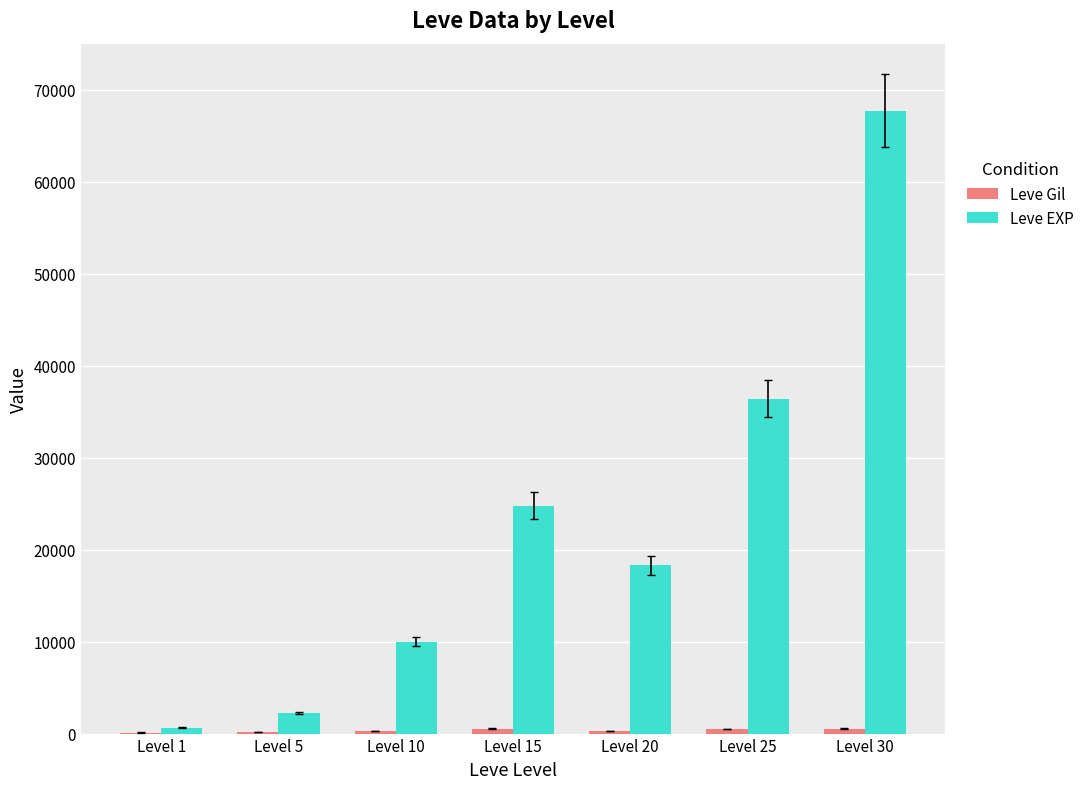

What is the average value of the Leve EXP series?

22864